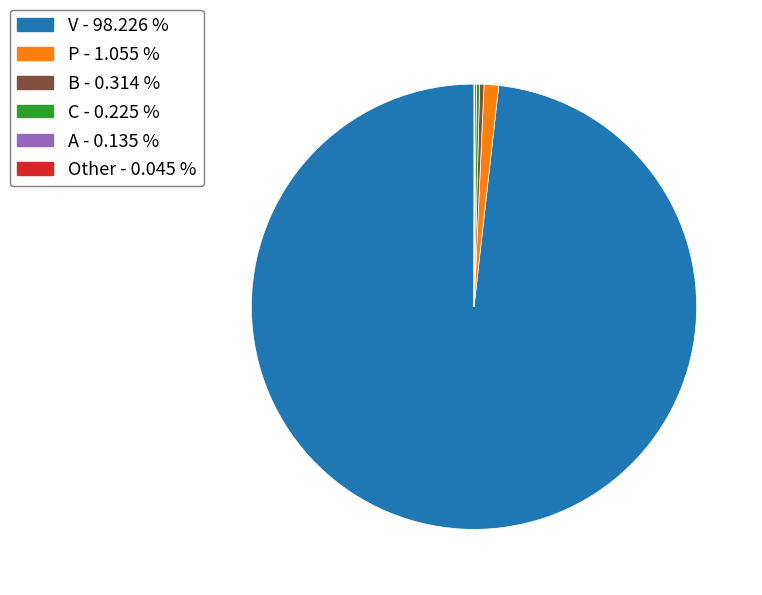

What is the largest slice in the pie chart?

V